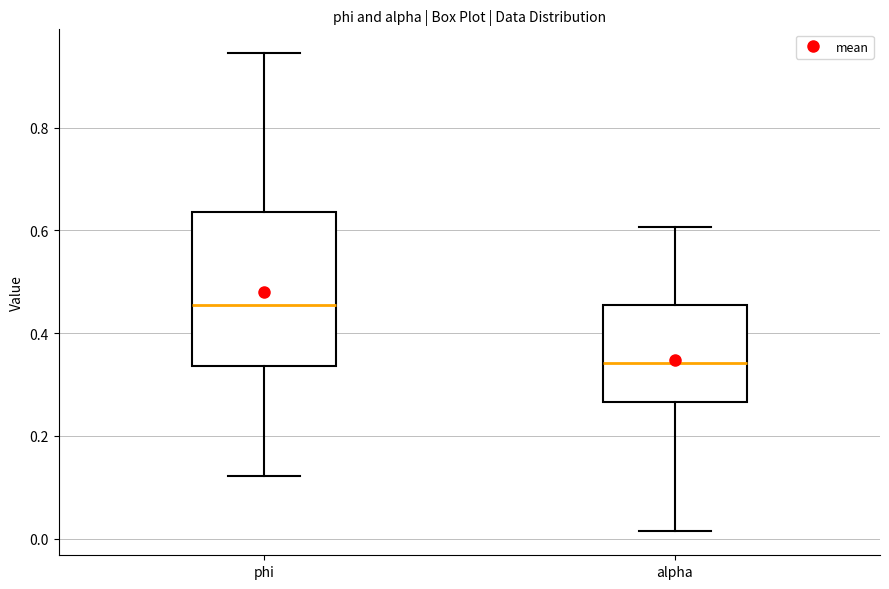

Comparing the boxes themselves (not the whiskers), which one is the tallest?

phi